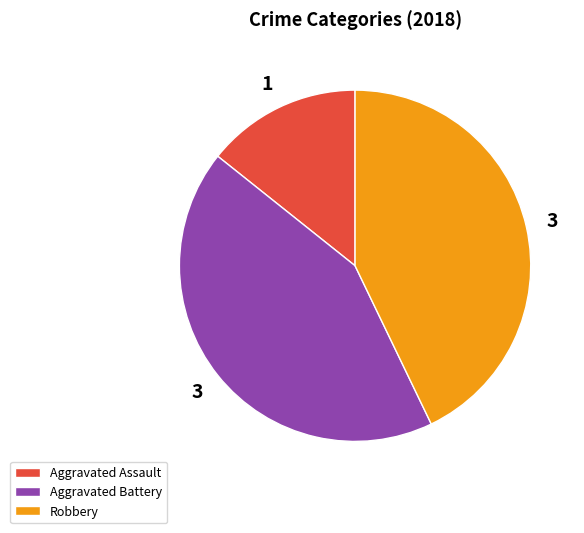

Do Robbery and Aggravated Assault together represent more than half of the pie?

Yes